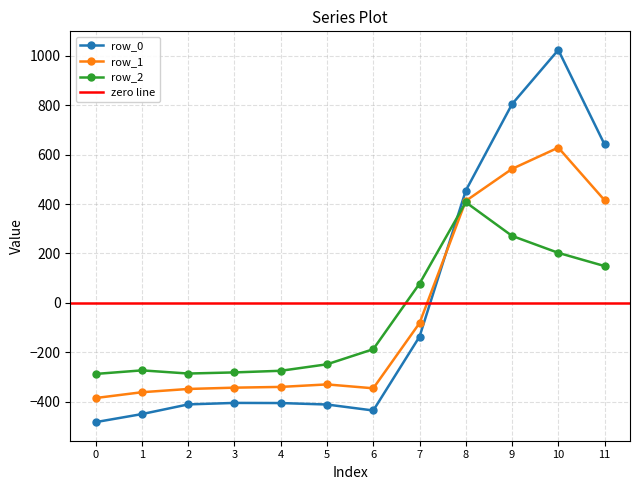

The value of row_2 at 8 is 407.2. True or false?

True